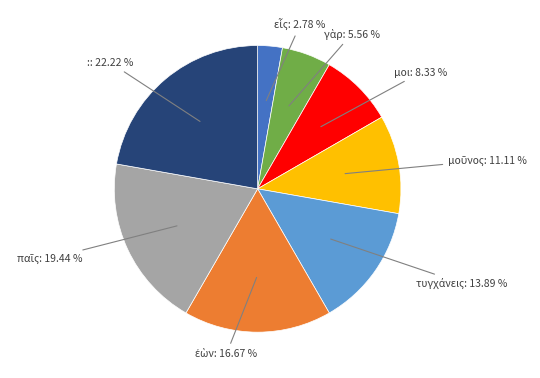

Is there any slice that represents more than half of the pie?

No